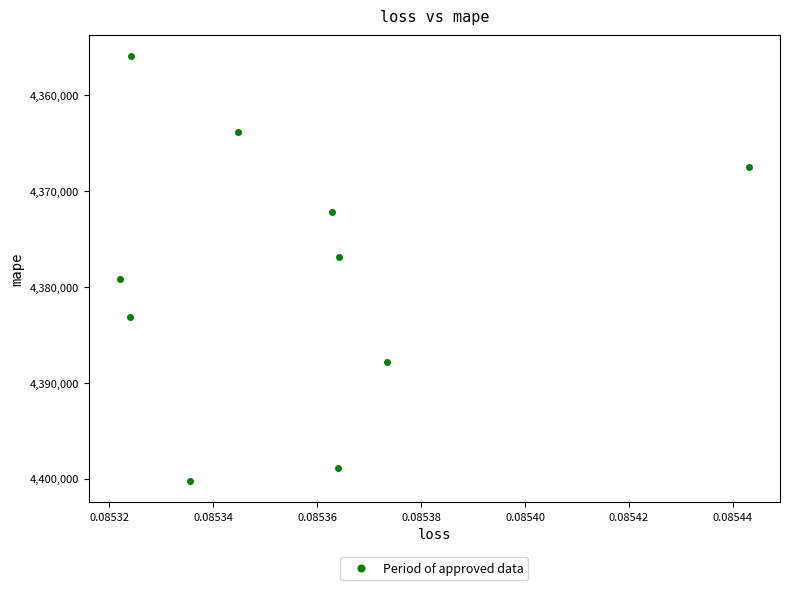

What is the range of Y values (max minus min)?

44263.5